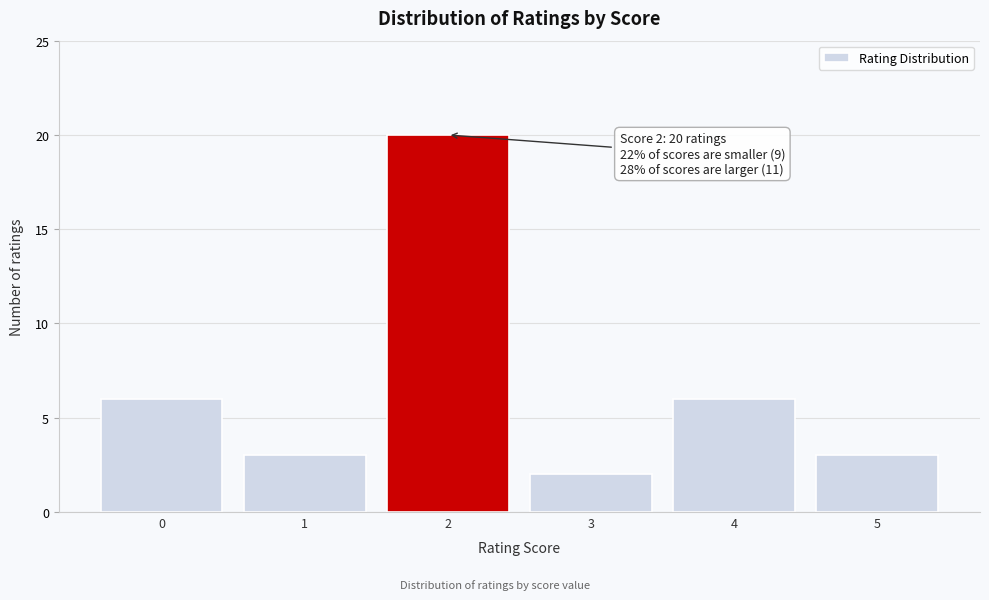

Reading right to left, what are all the values shown in this chart?

5=3	4=6	3=2	2=20	1=3	0=6